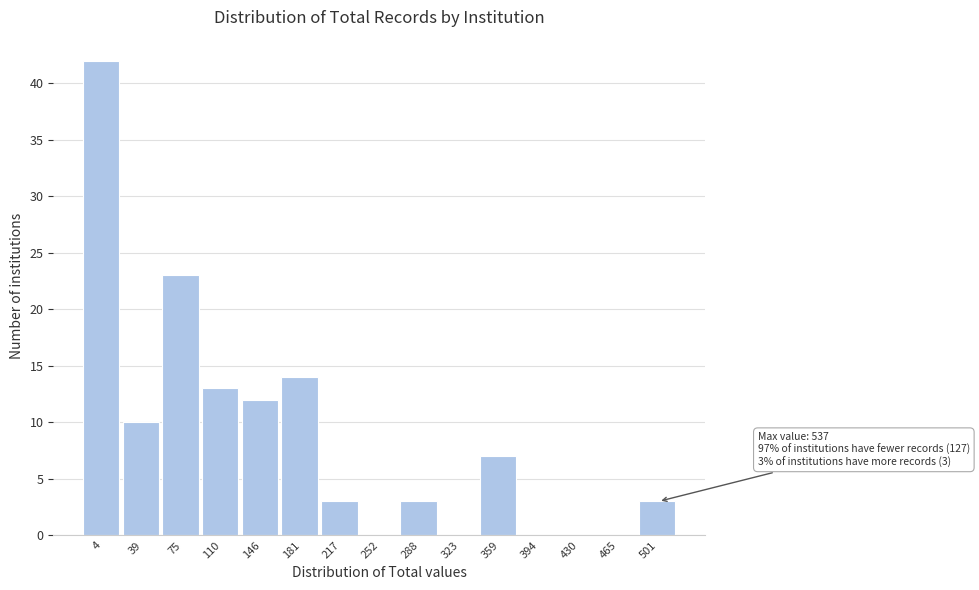

Reading left to right, list all the values displayed in this chart.

4=42	39=10	75=23	110=13	146=12	181=14	217=3	252=0	288=3	323=0	359=7	394=0	430=0	465=0	501=3